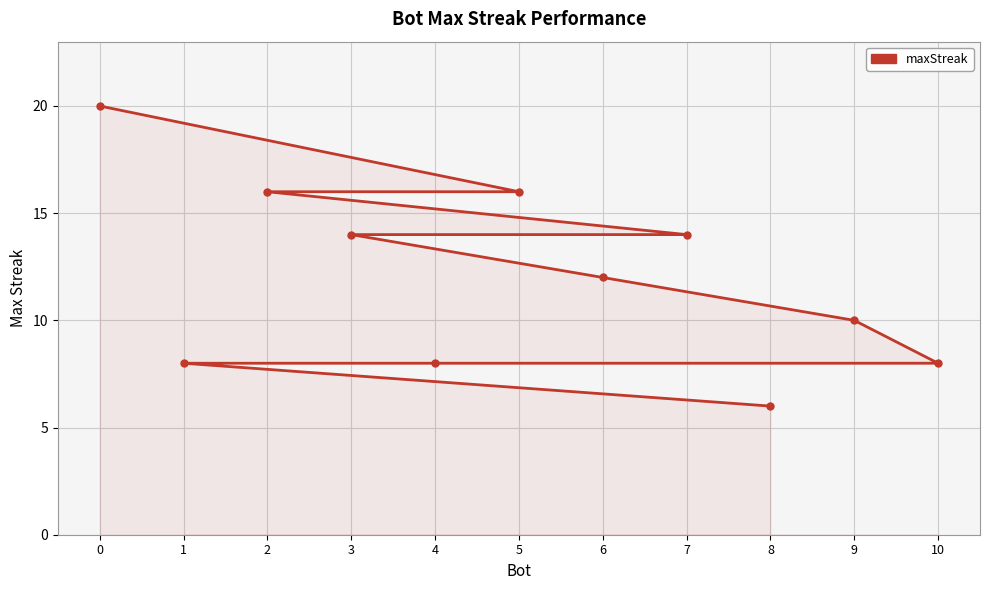

Which has a higher value, 9 or 3?

3